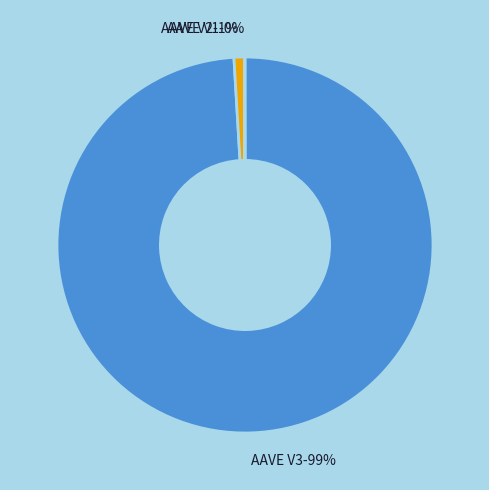

To the nearest percent, what is the difference between the largest and smallest slice percentages?

99%